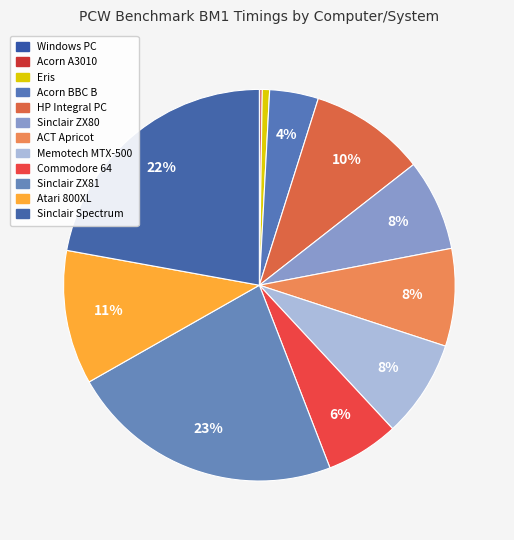

To the nearest percent, what is the average slice percentage?

8%